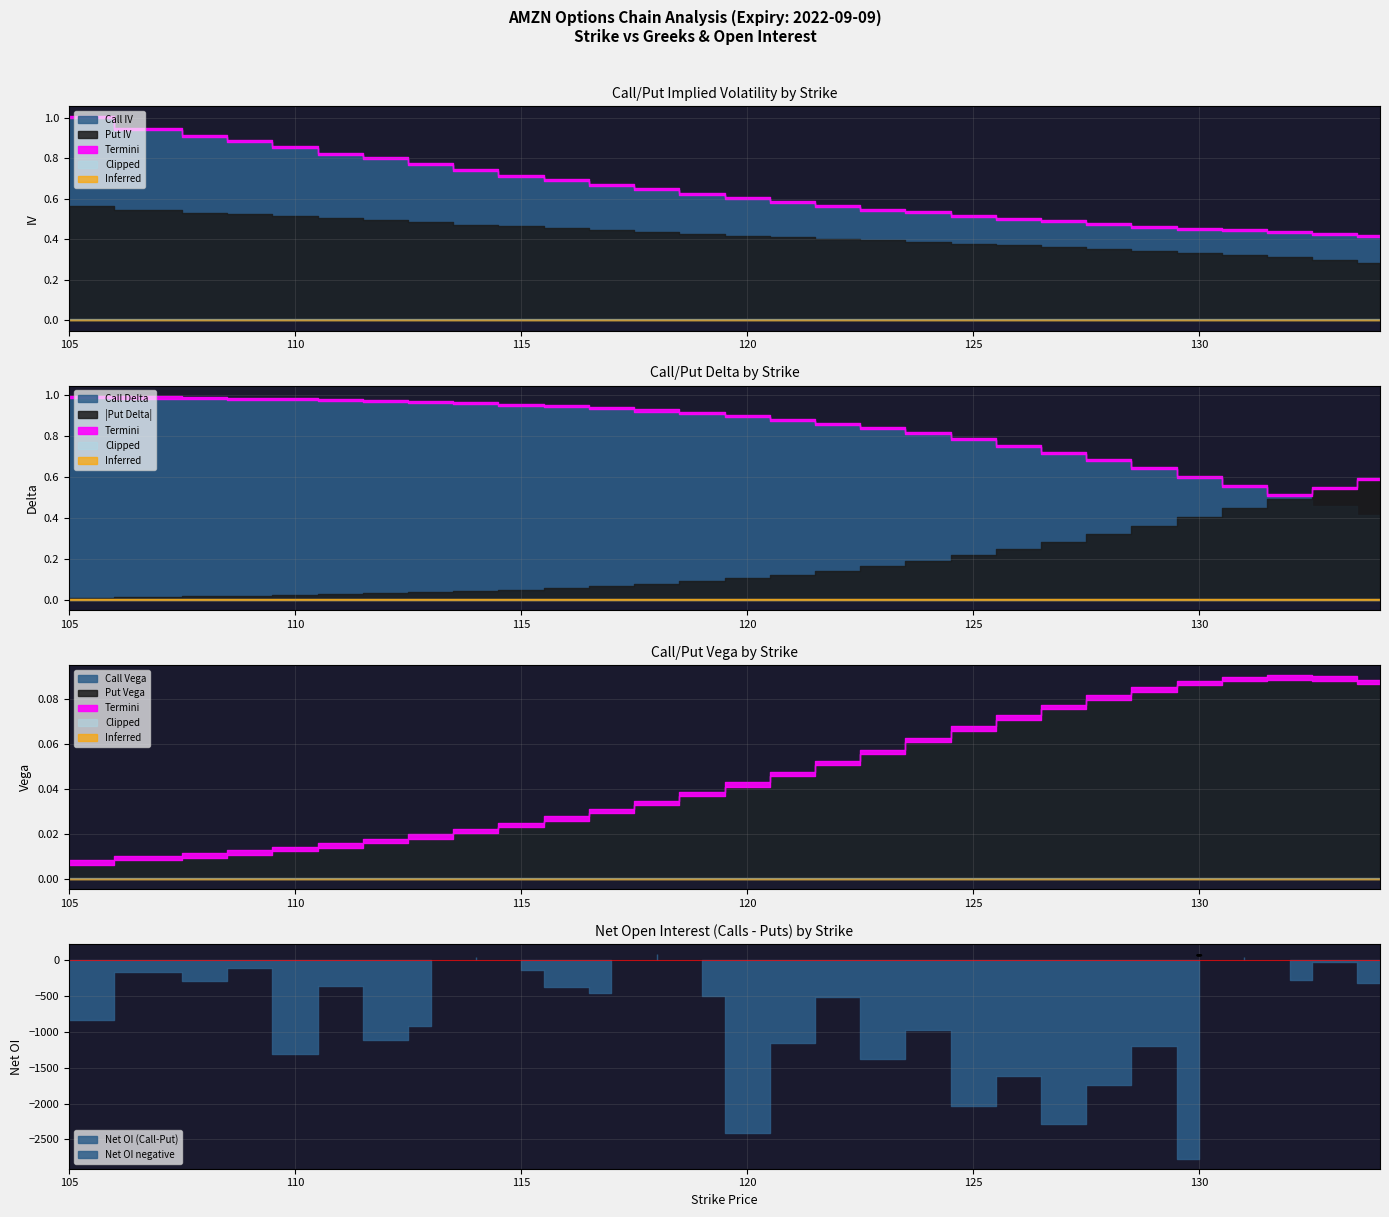

Reading left to right, what are all the values shown in this chart?

iv: 1.0	0.9	0.9	0.9	0.9	0.8	0.8	0.8	0.7	0.7	0.7	0.7	0.6	0.6	0.6	0.6	0.6	0.5	0.5	0.5	0.5	0.5	0.5	0.5	0.4	0.4	0.4	0.4	0.4
delta: 1.0	1.0	1.0	1.0	1.0	1.0	1.0	1.0	1.0	1.0	0.9	0.9	0.9	0.9	0.9	0.9	0.9	0.8	0.8	0.8	0.7	0.7	0.7	0.6	0.6	0.6	0.5	0.5	0.4
vega: 0.0	0.0	0.0	0.0	0.0	0.0	0.0	0.0	0.0	0.0	0.0	0.0	0.0	0.0	0.0	0.0	0.1	0.1	0.1	0.1	0.1	0.1	0.1	0.1	0.1	0.1	0.1	0.1	0.1